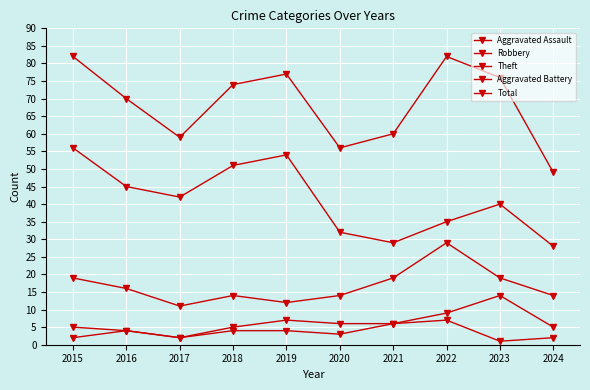

What is the value of the Aggravated Battery point at the 6th from the left?

6